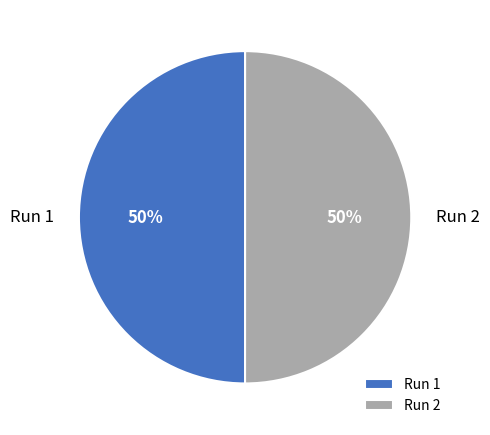

Combined, do Run 1 and Run 2 account for over 50%?

Yes